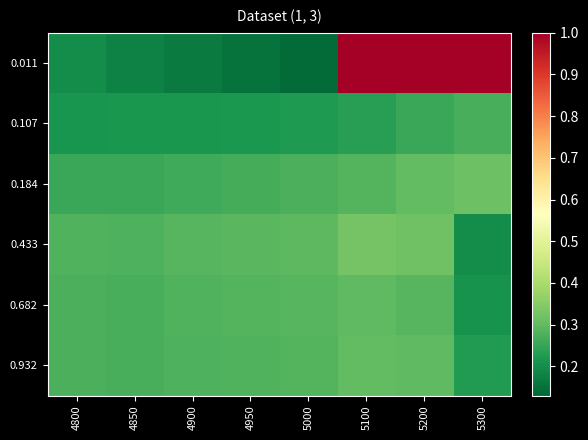

What is the greatest value displayed?

1.0